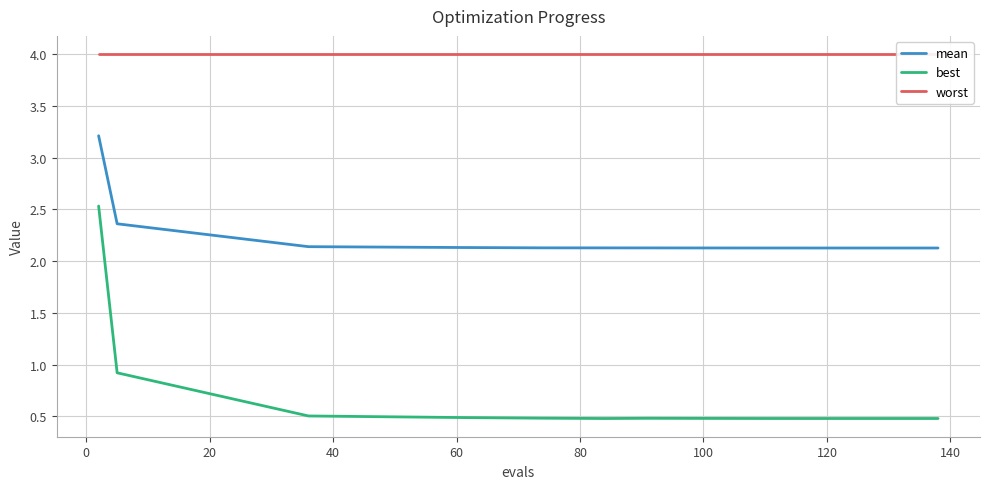

What is the difference between the maximum and second lowest values in the best series?

2.1